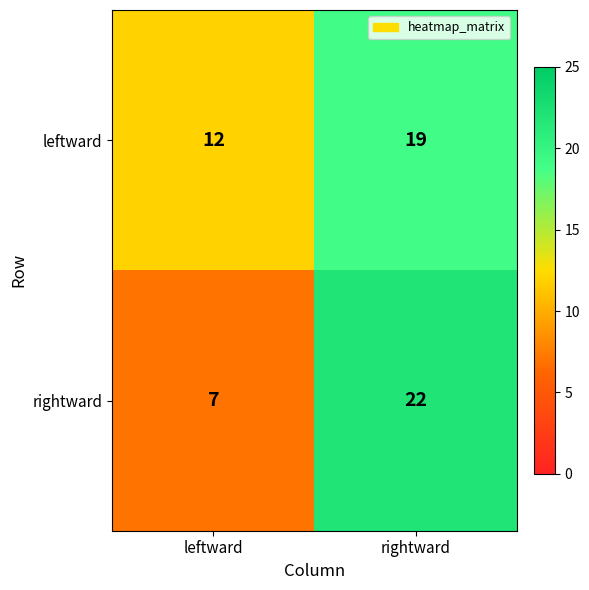

What is the minimum value for leftward?

12